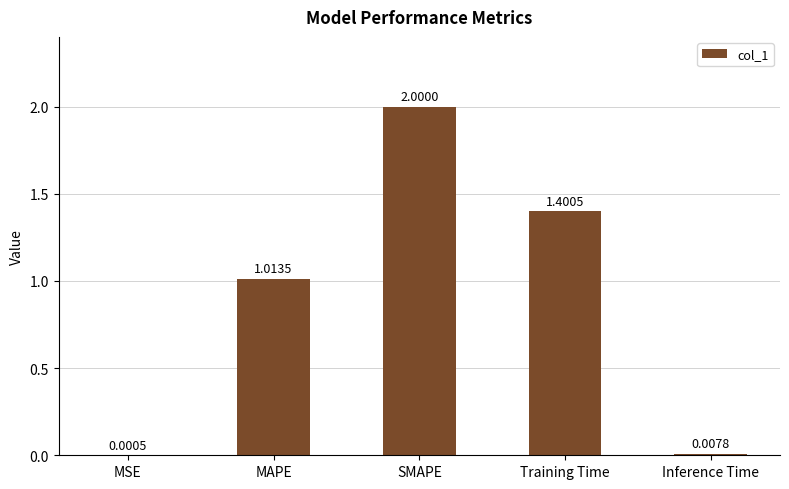

What is the sum of the values at MSE and Training Time?

1.4